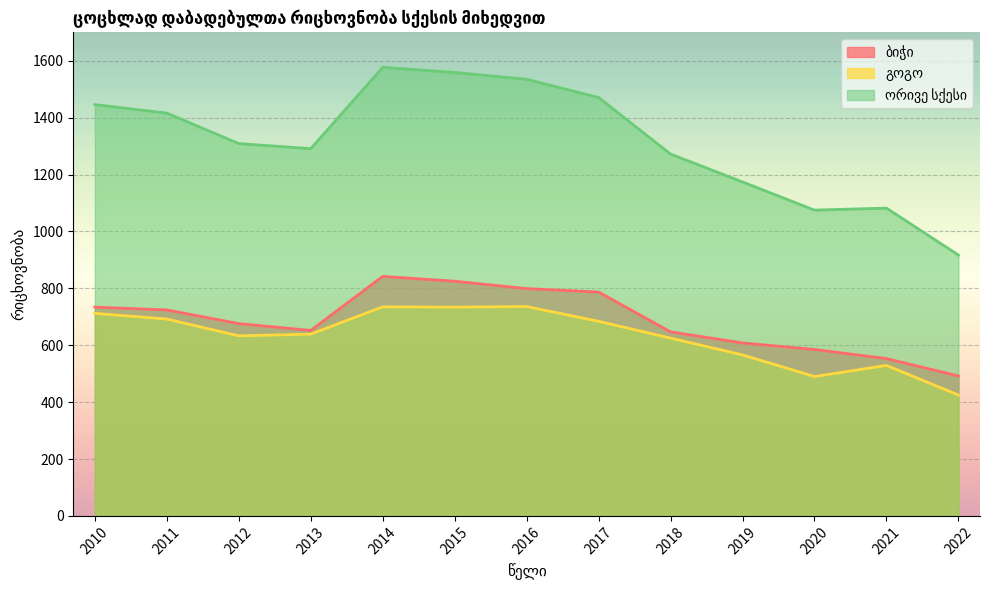

Is the value of ორივე სქესი at 2012 greater than the value of ბიჭი at 2022?

Yes